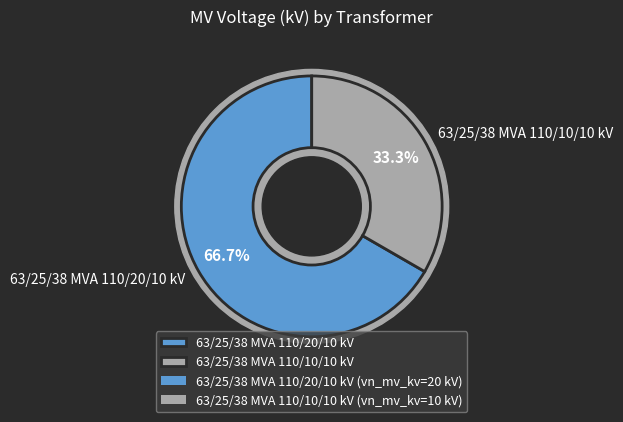

Combined, do 63/25/38 MVA 110/20/10 kV and 63/25/38 MVA 110/10/10 kV account for over 50%?

Yes